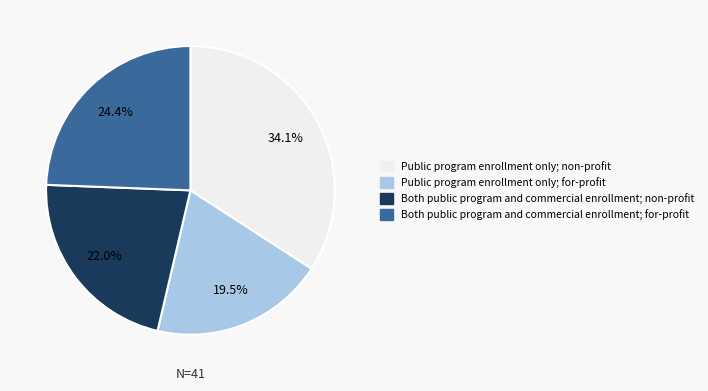

Is there any slice that represents more than half of the pie?

No